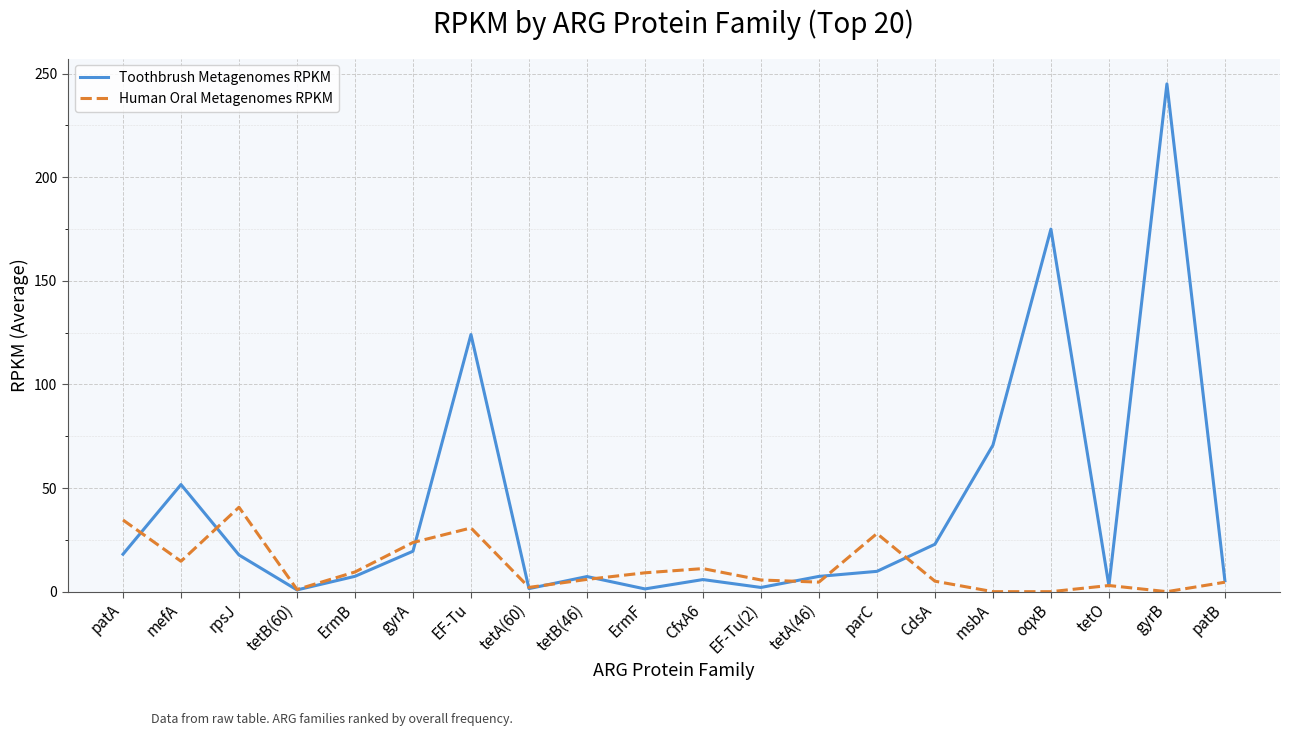

Rank the series by their average value, from lowest to highest.

Human Oral Metagenomes RPKM, Toothbrush Metagenomes RPKM